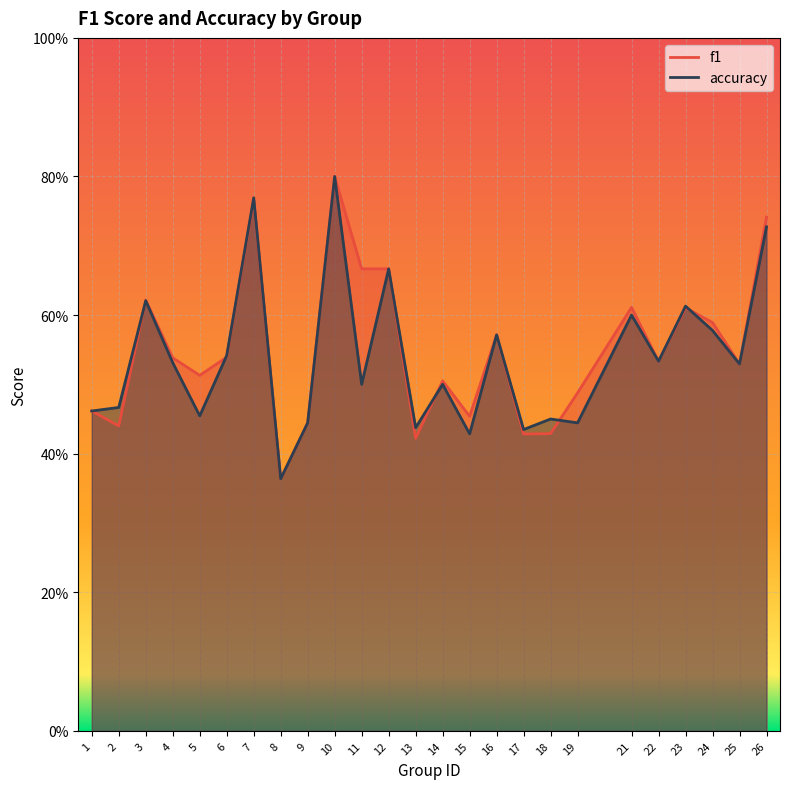

What is the lowest value of the accuracy series?

0.4